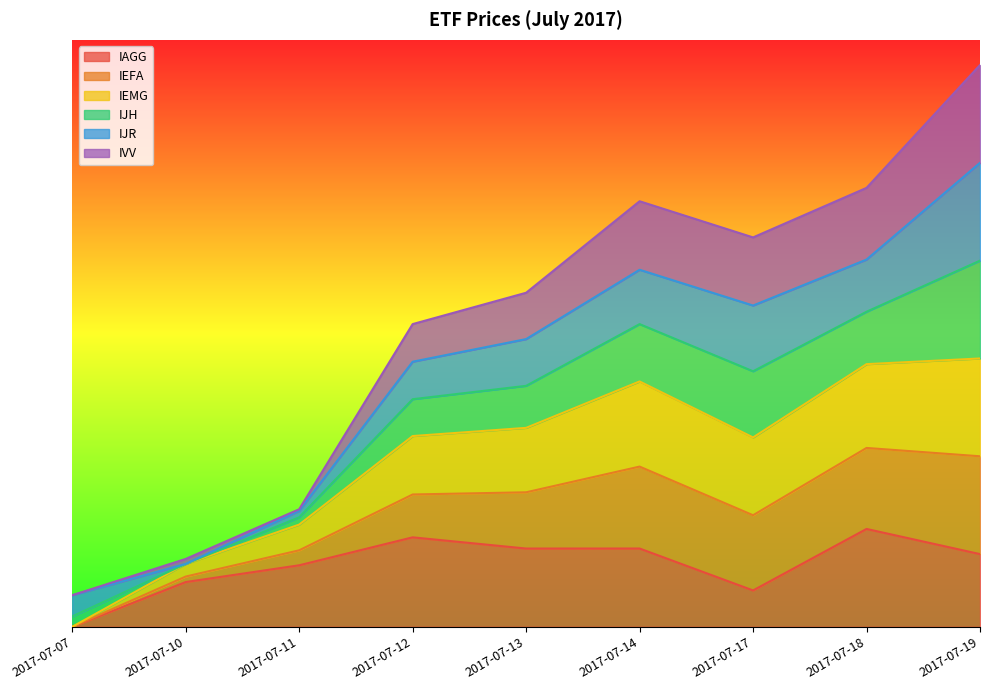

At which label does IAGG reach its minimum?

2017-07-07